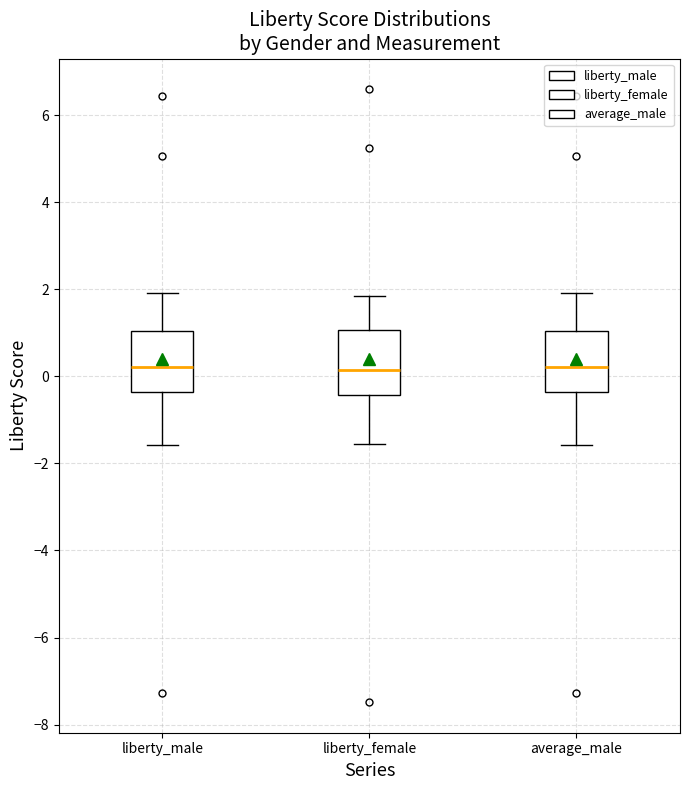

Reading left to right, transcribe this box plot: for each box, give where its median line is, the range the box spans, and where its two whiskers end, as read against the y-axis. The values are not printed on the chart, so give them approximately, as read against the axis.

liberty_male: median 0.2, box -0.4 to 1.0, whiskers -1.6 to 2.0
liberty_female: median 0.2, box -0.4 to 1.0, whiskers -1.6 to 1.8
average_male: median 0.2, box -0.4 to 1.0, whiskers -1.6 to 2.0